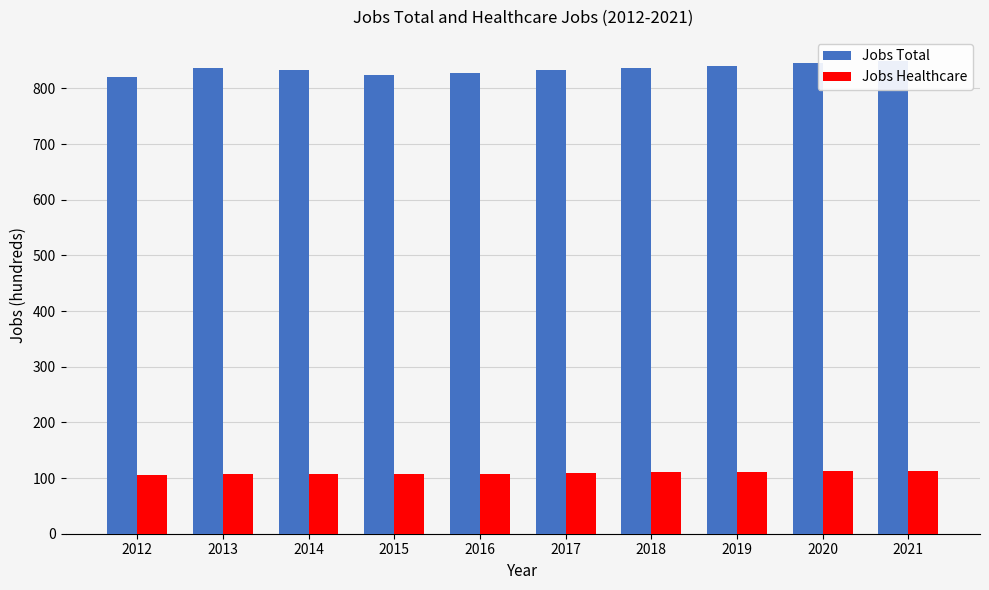

How many bars are there in total?

20